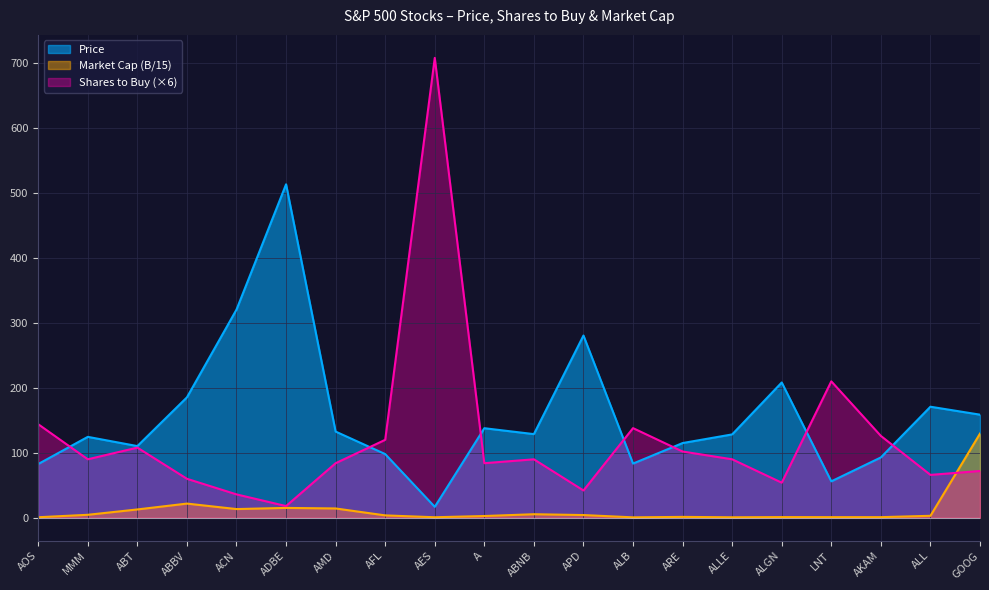

Which label corresponds to the largest value in the chart?

AES